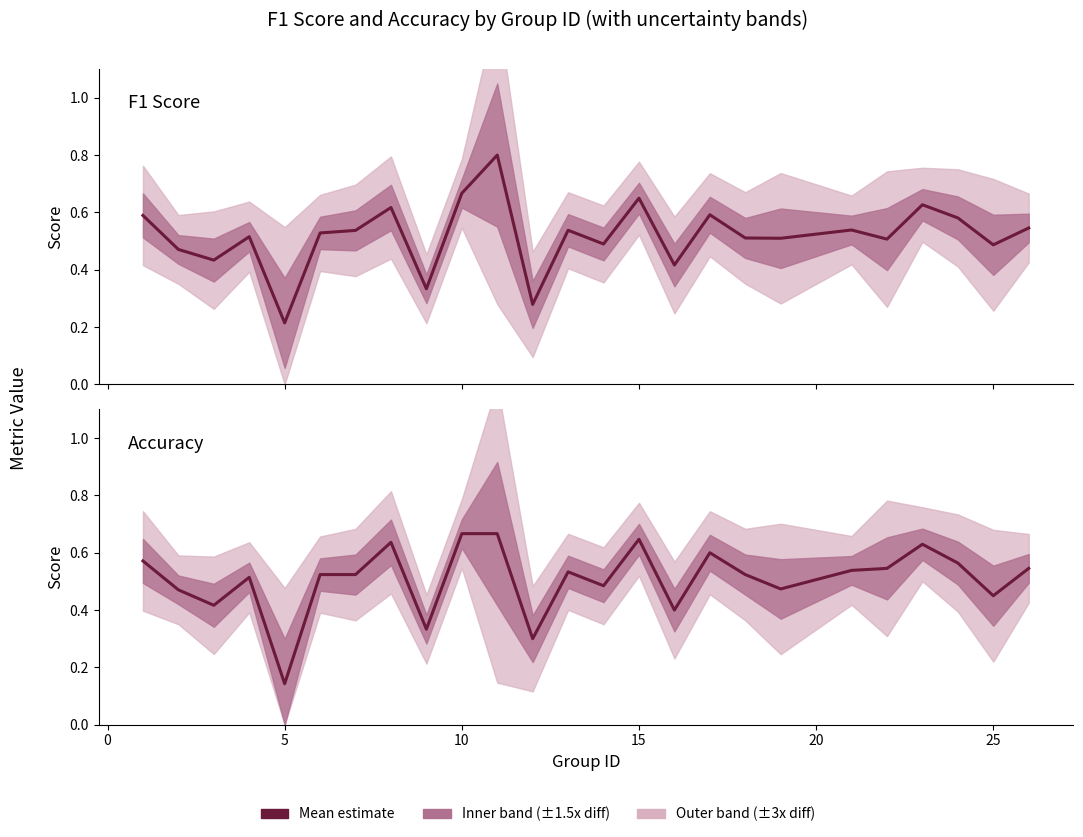

What is the average value of the f1 series?

0.5